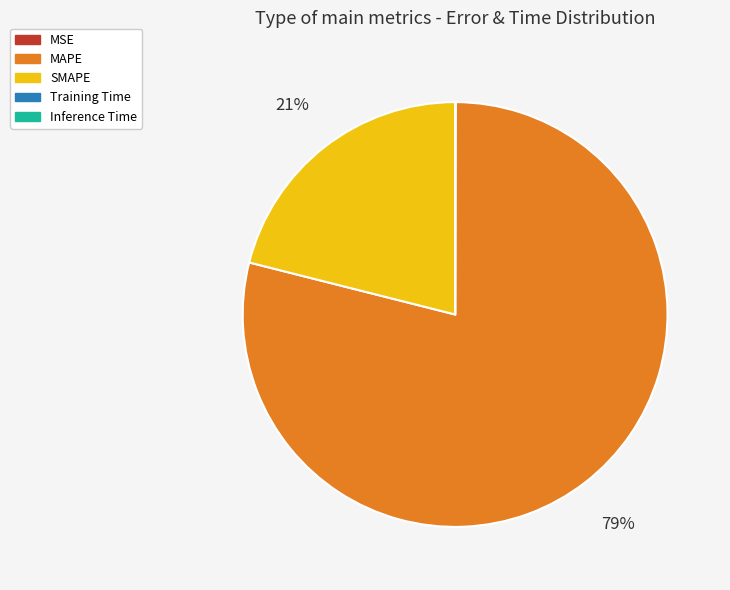

To the nearest percent, what is the average slice percentage?

20%